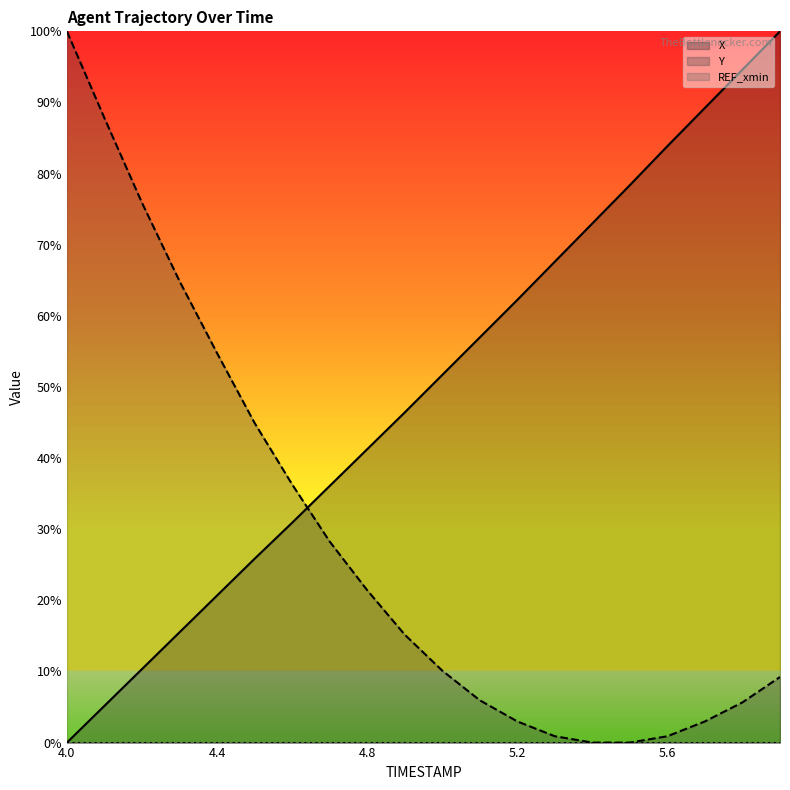

What is the difference between the maximum and minimum values in the Y series?

100.0